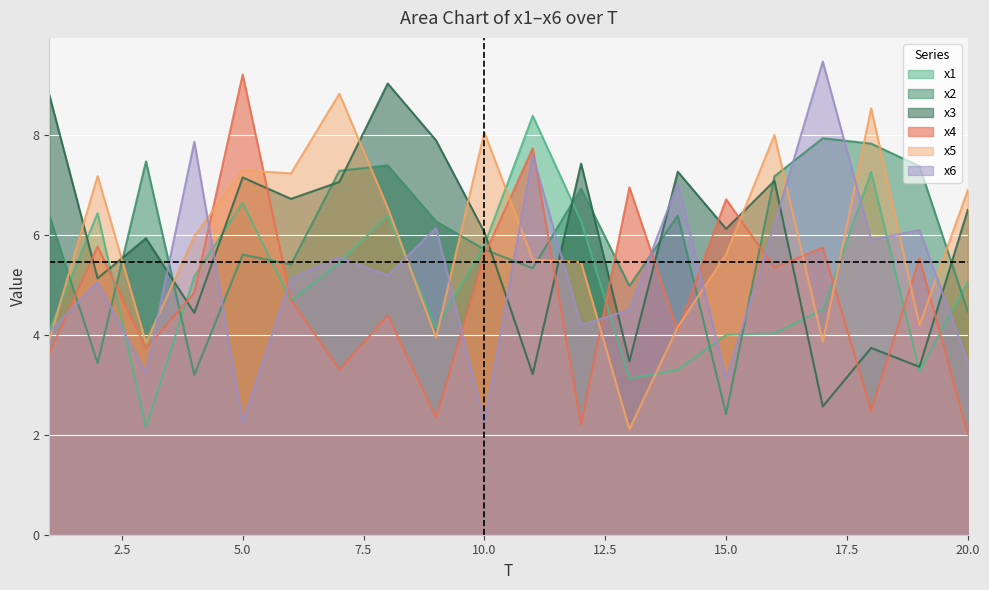

How many data points in x1 are above 5?

10